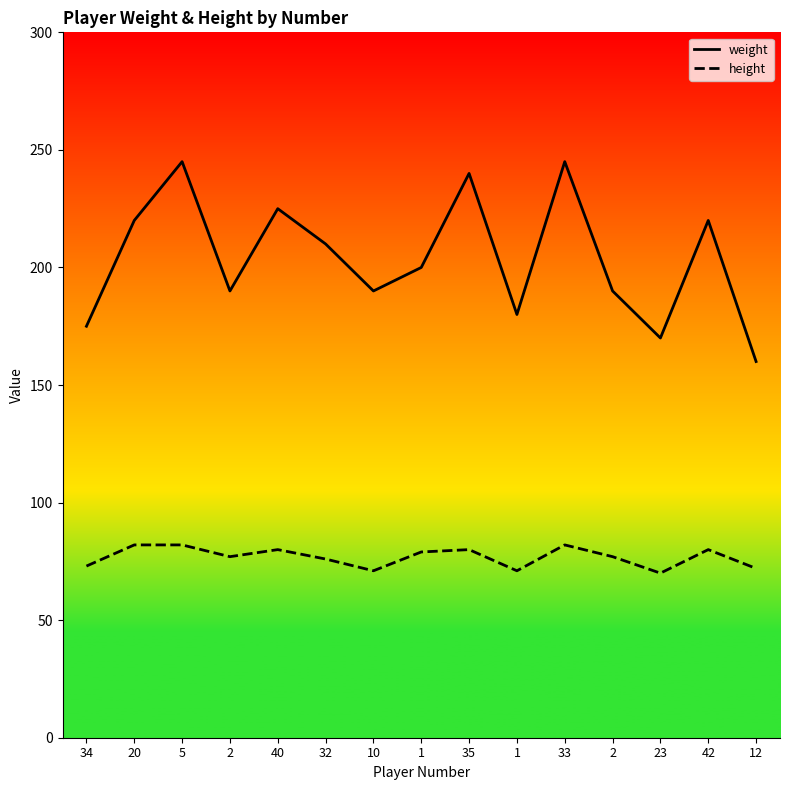

Which series has the largest range (max minus min)?

weight